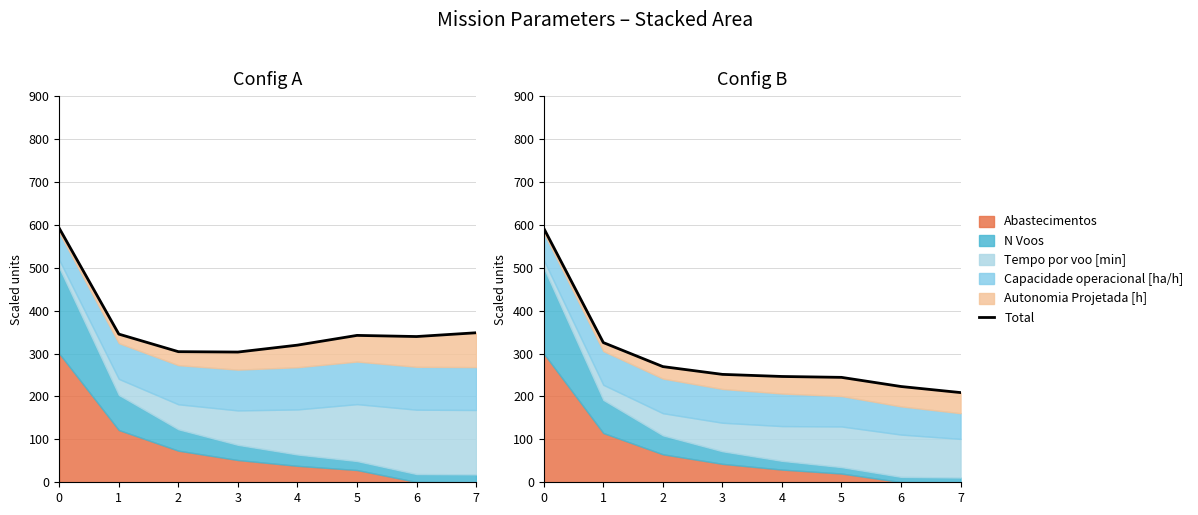

The chart shows a value of 124.6 at 1. True or false?

False